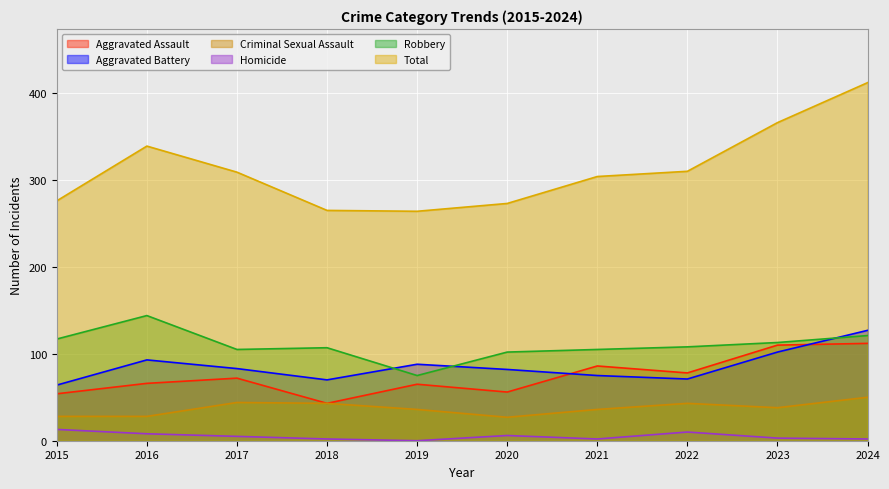

The Homicide series shows 5 at 2022. True or false?

False